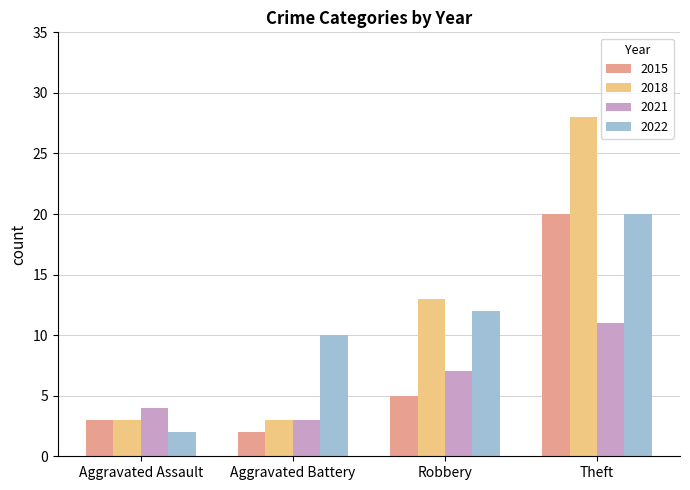

At which category is the sum across all series the highest?

Theft